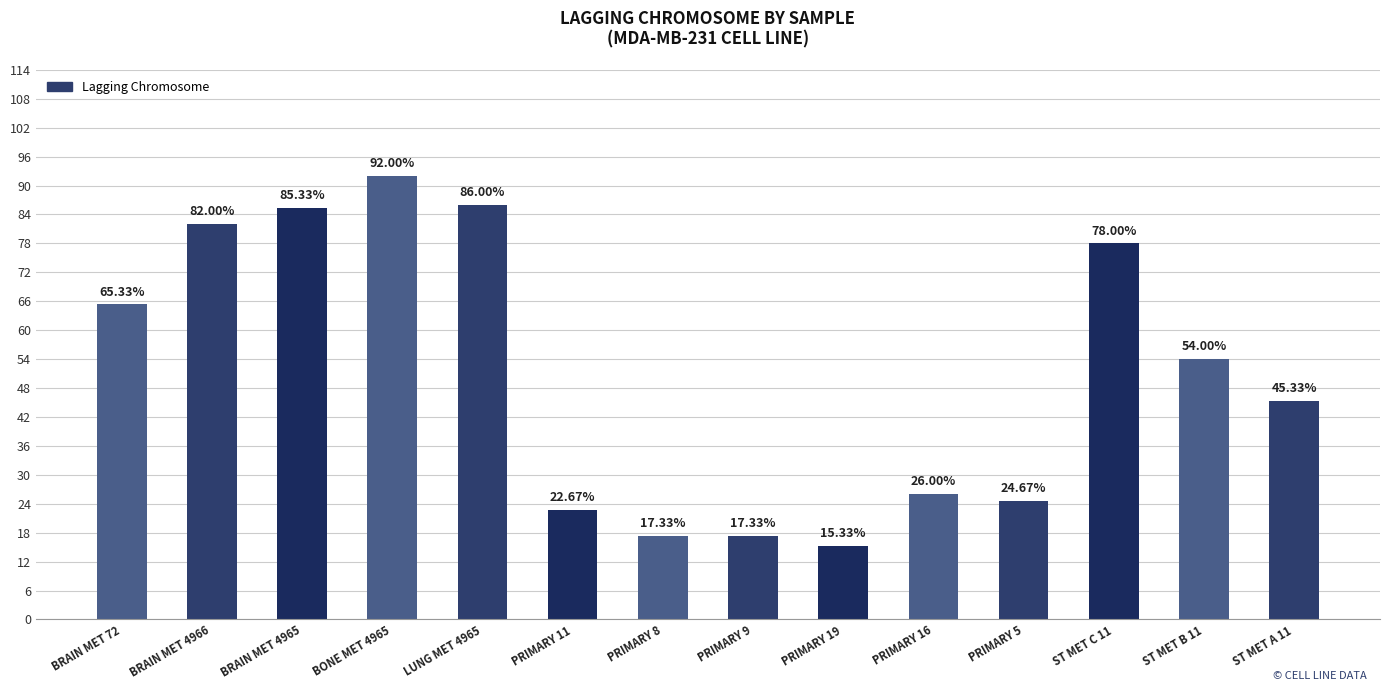

What is the label of the 1st bar from the left?

BRAIN MET 72